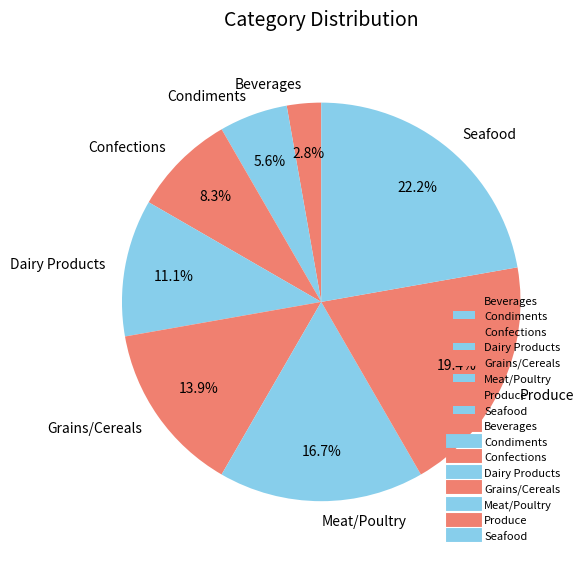

Which slice is the largest?

Seafood